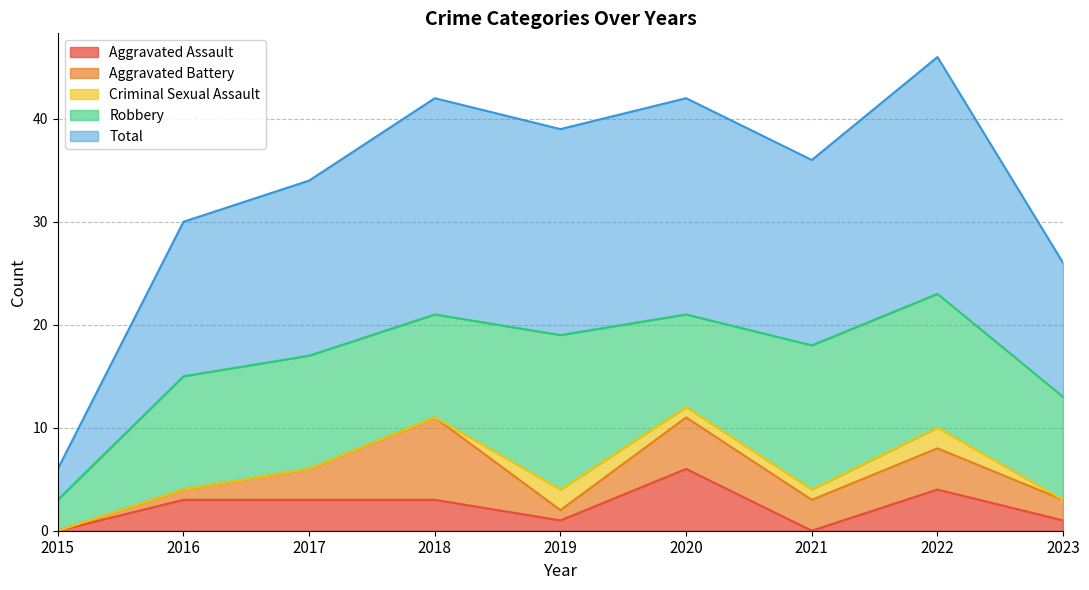

At 2015, list the series in order from largest to smallest.

Robbery, Total, Aggravated Assault, Aggravated Battery, Criminal Sexual Assault